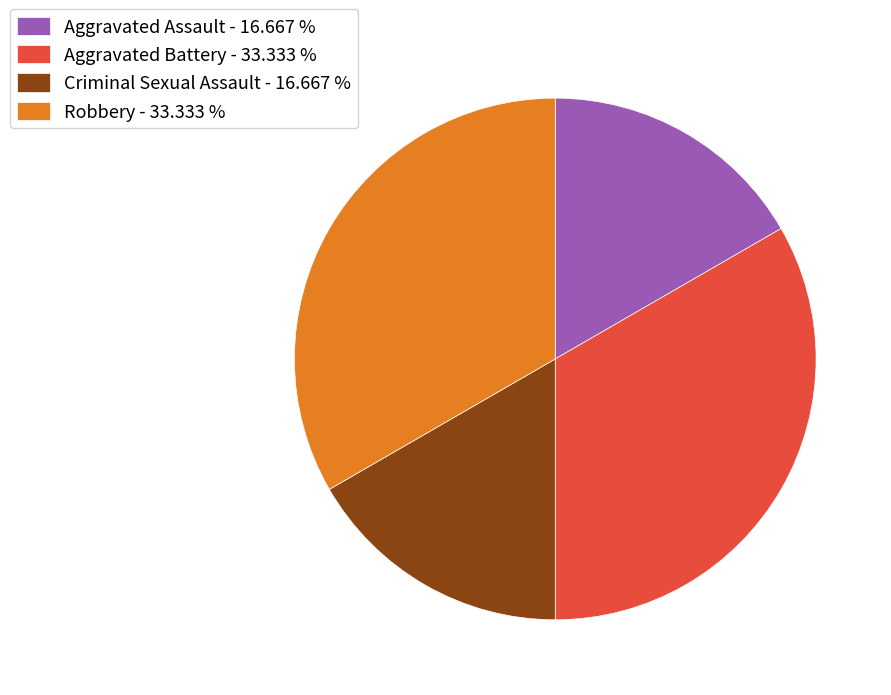

Approximately how many times larger is the value at Criminal Sexual Assault - 16.667 % compared to Aggravated Assault - 16.667 %?

1.0